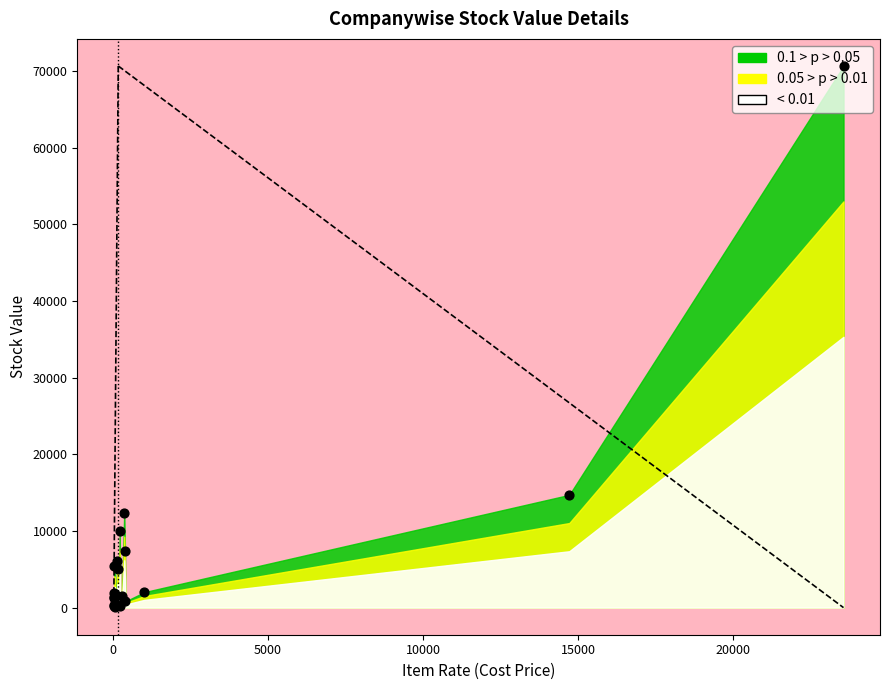

Which has a higher value, ARAVIND LABORATORIES or Anu Enterprises (IFB)?

Anu Enterprises (IFB)